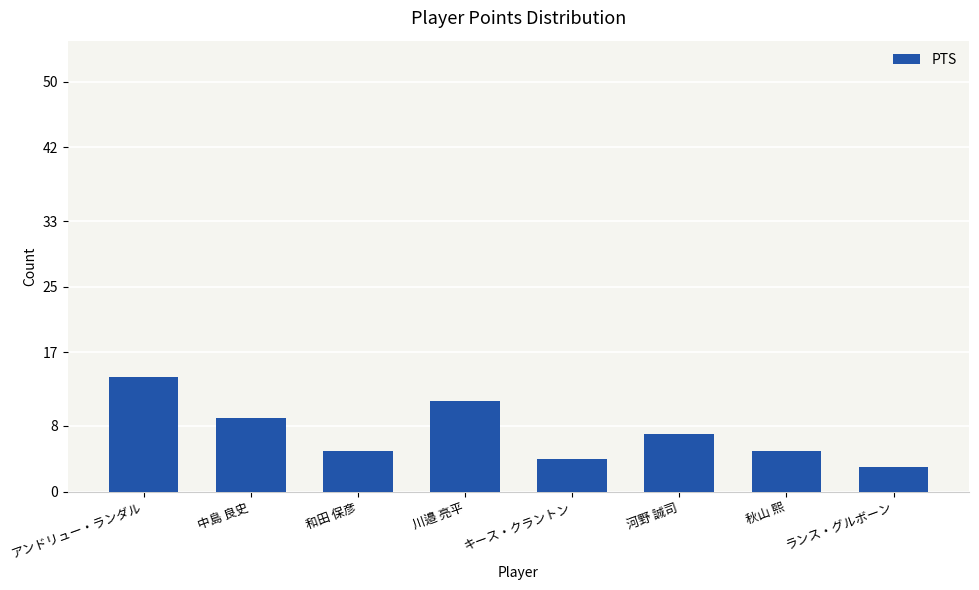

What is the label of the 4th bar from the left?

川邉 亮平